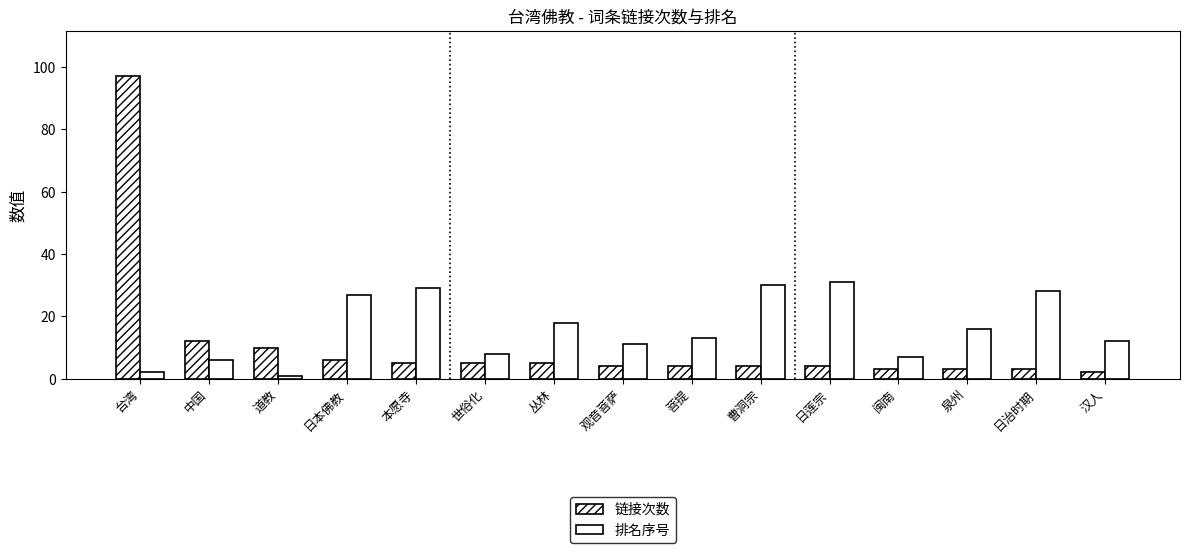

What value does the 链接次数 series have at 菩提, to the nearest 5?

5